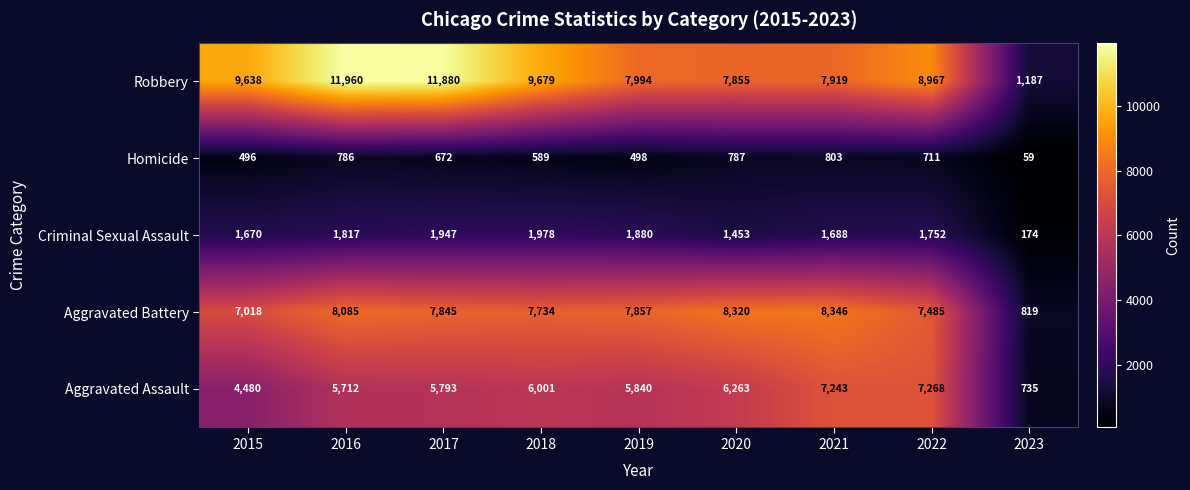

Which series has the largest total across all categories?

Robbery